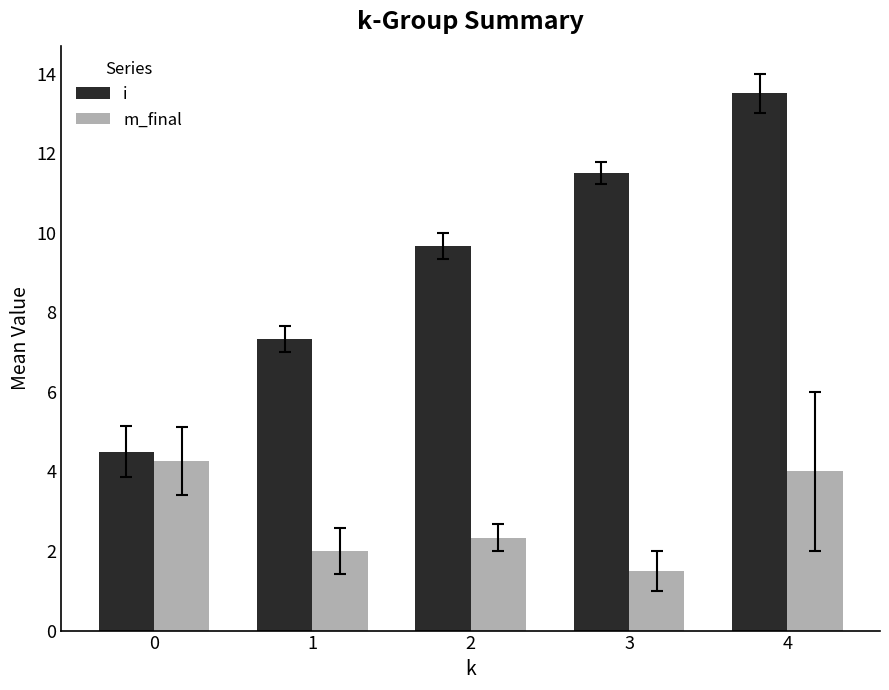

Rank the categories by m_final value from highest to lowest.

0, 4, 2, 1, 3